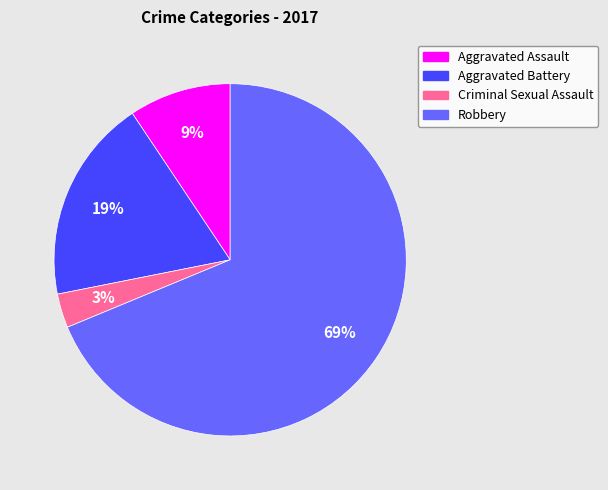

Count the number of slices in the pie.

4